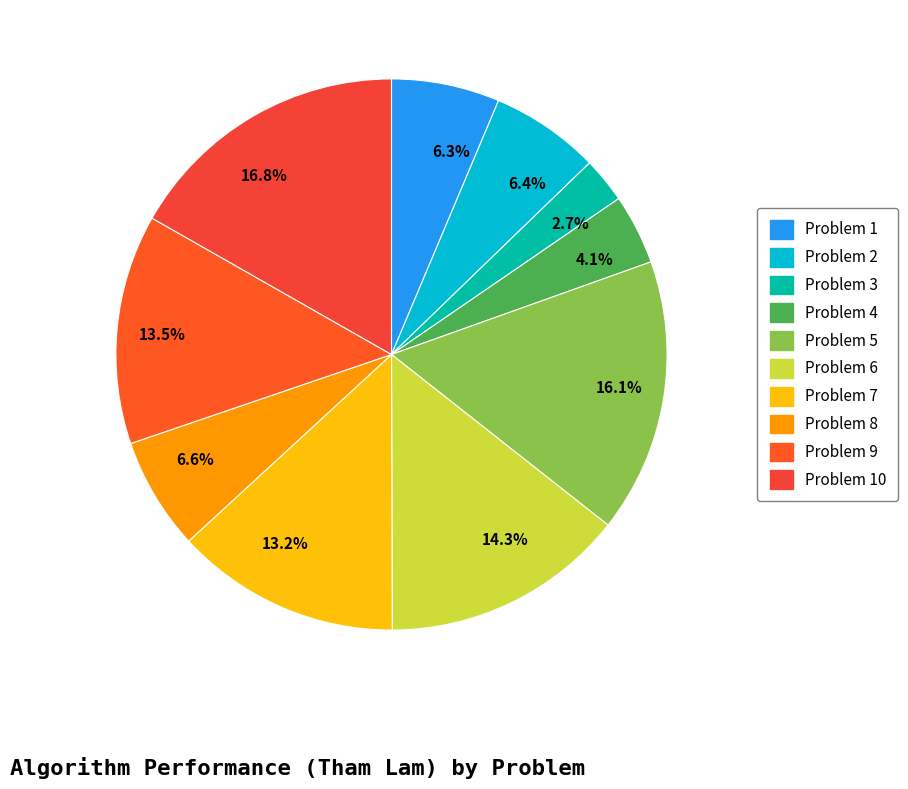

What is the ratio of the value at 6.6% to the value at 4.1%?

1.6